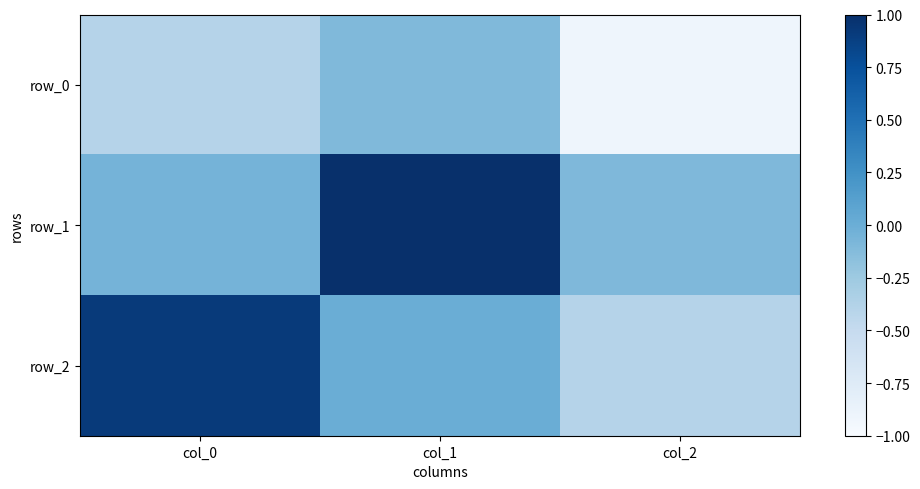

Reading left to right, list all the values displayed in this chart.

row_0: -0.4	-0.1	-0.9
row_1: -0.1	1.0	-0.1
row_2: 0.9	0.0	-0.4